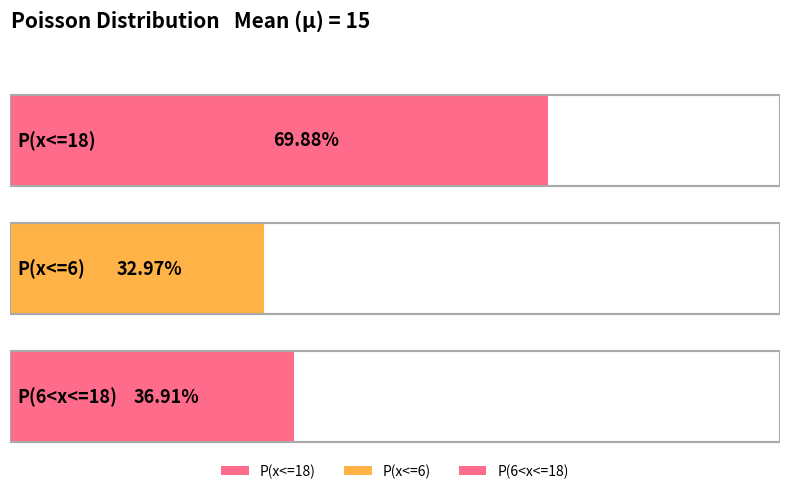

What is the label of the 1st bar from the left?

P(x<=18)